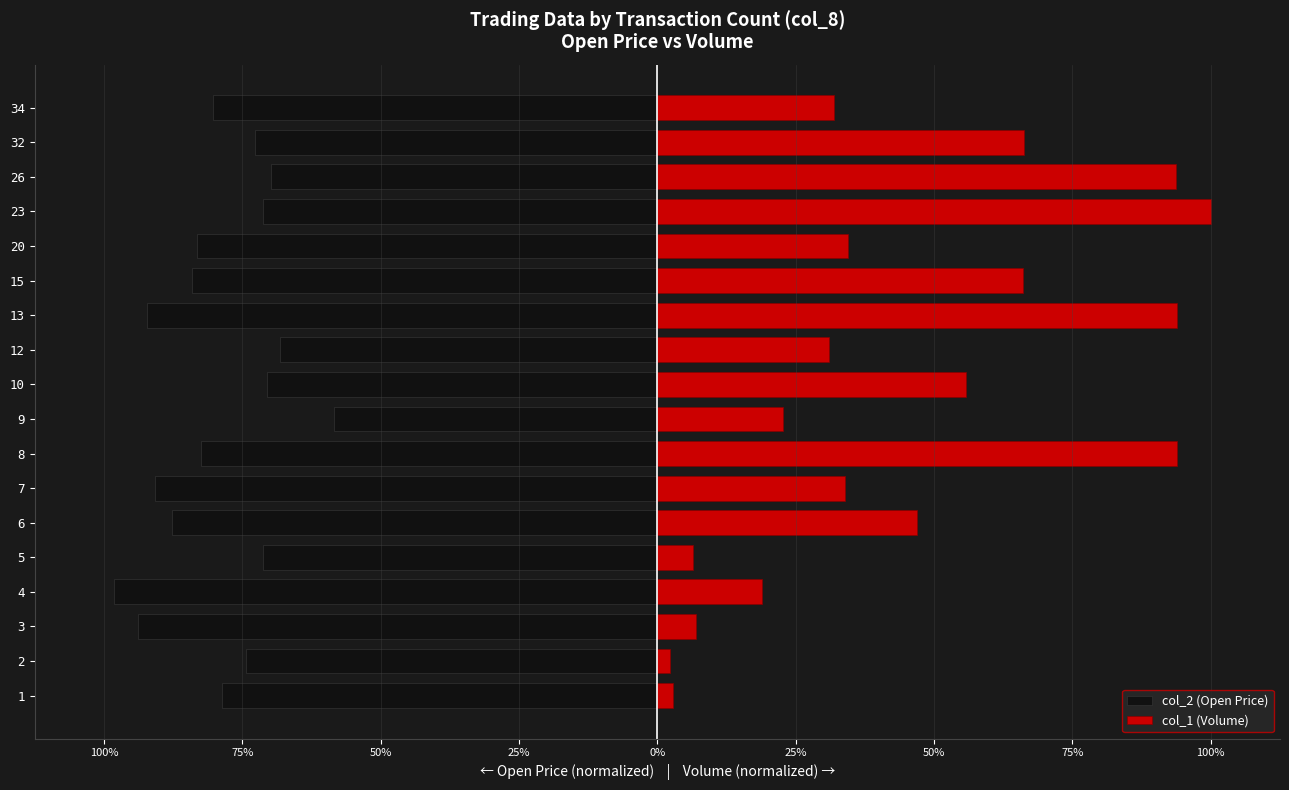

Count the number of data series in this chart.

2